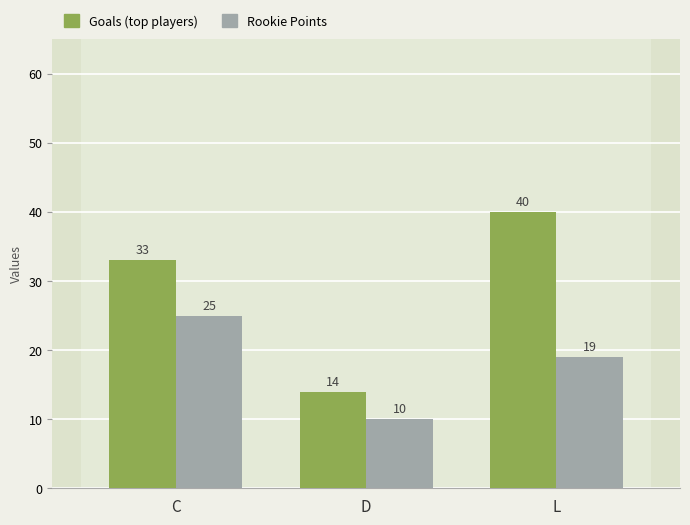

Which series has the largest total across all categories?

Goals (top players)